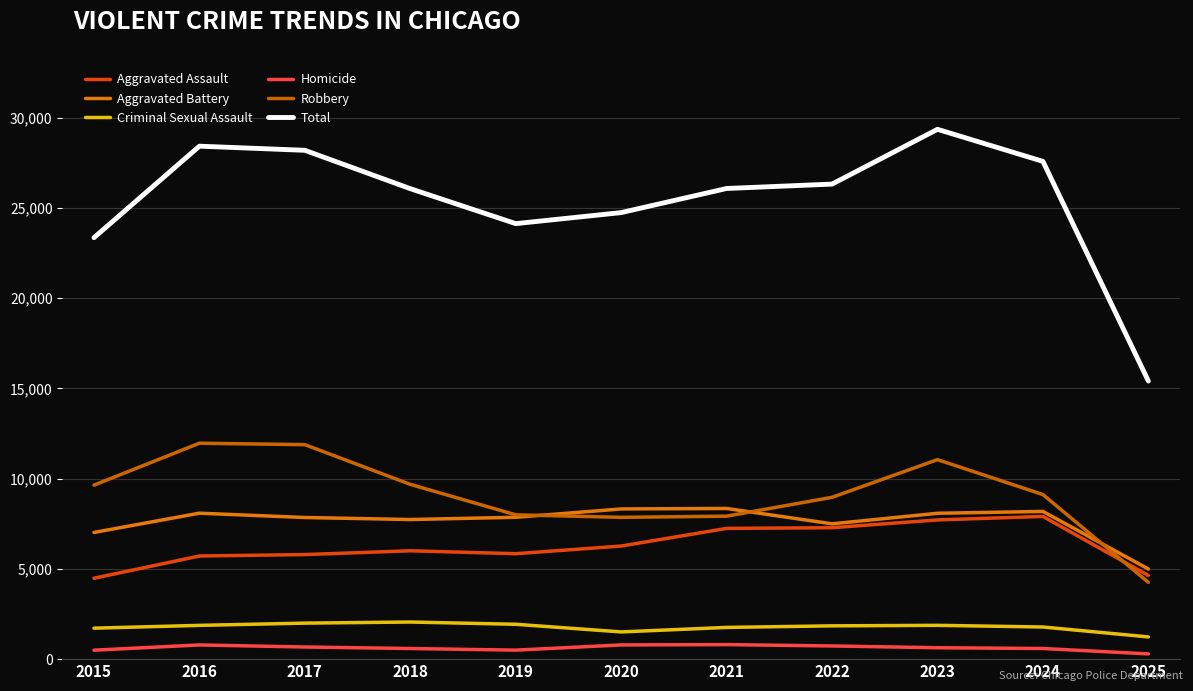

Which series has the widest spread of values?

Total